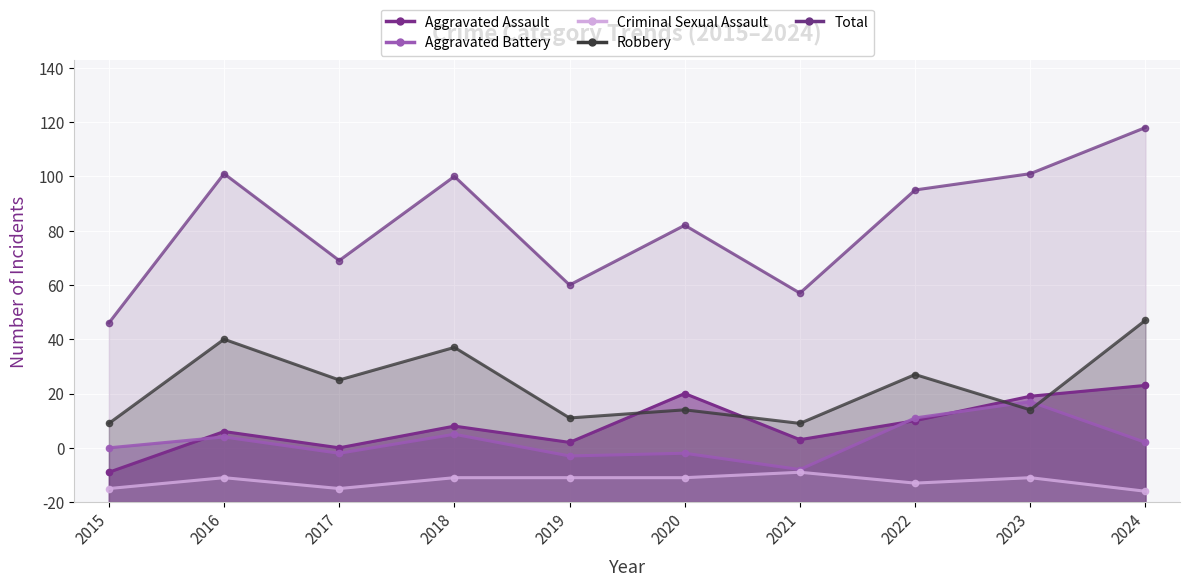

What is the difference between the Aggravated Battery values at 2020 and 2018?

7